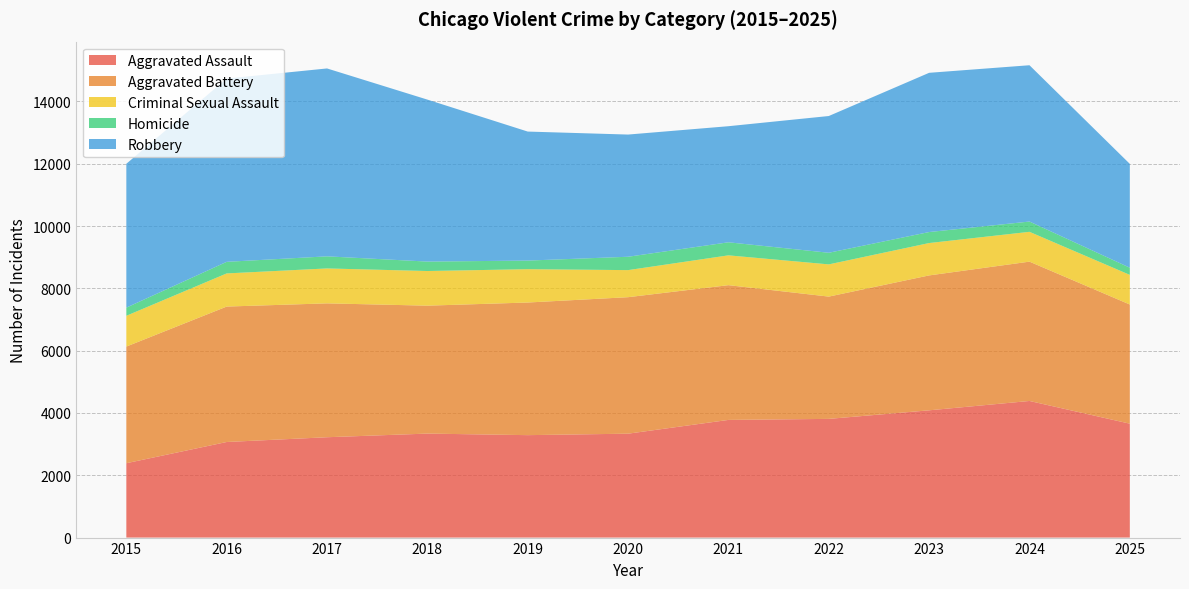

Reading left to right, list all the values displayed in this chart.

Aggravated Assault: 2387	3068	3221	3338	3288	3335	3777	3810	4085	4385	3656
Aggravated Battery: 3744	4347	4297	4106	4257	4381	4325	3925	4330	4472	3825
Criminal Sexual Assault: 988	1064	1121	1112	1070	869	957	1034	1039	957	951
Homicide: 262	372	388	303	276	429	419	373	353	330	230
Robbery: 4617	5882	6031	5199	4141	3922	3726	4389	5111	5017	3333